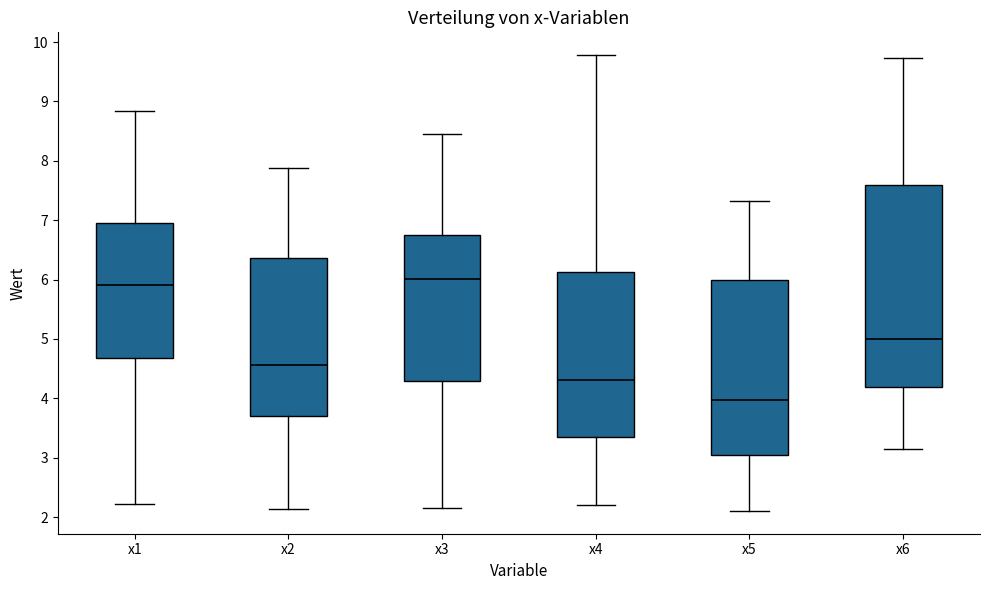

Reading left to right, transcribe this box plot: for each box, give where its median line is, the range the box spans, and where its two whiskers end, as read against the y-axis. The values are not printed on the chart, so give them approximately, as read against the axis.

x1: median 5.9, box 4.7 to 7.0, whiskers 2.2 to 8.8
x2: median 4.6, box 3.7 to 6.4, whiskers 2.1 to 7.9
x3: median 6.0, box 4.3 to 6.8, whiskers 2.2 to 8.5
x4: median 4.3, box 3.4 to 6.1, whiskers 2.2 to 9.8
x5: median 4.0, box 3.0 to 6.0, whiskers 2.1 to 7.3
x6: median 5.0, box 4.2 to 7.6, whiskers 3.1 to 9.7